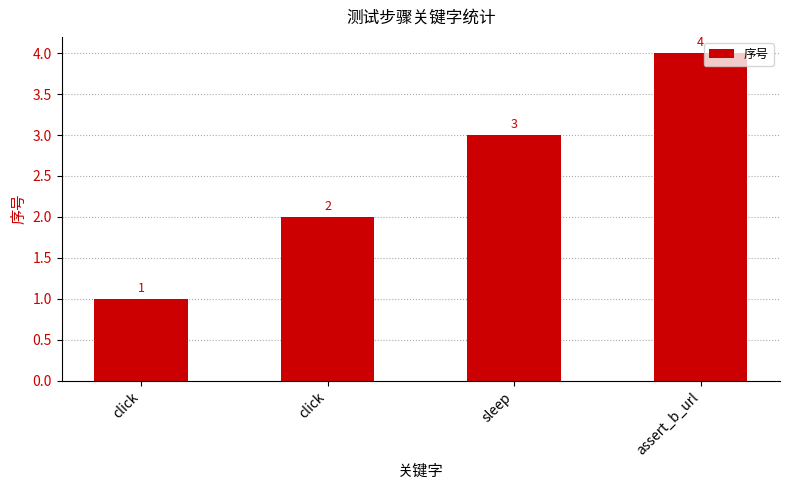

What value does the data have at sleep?

3